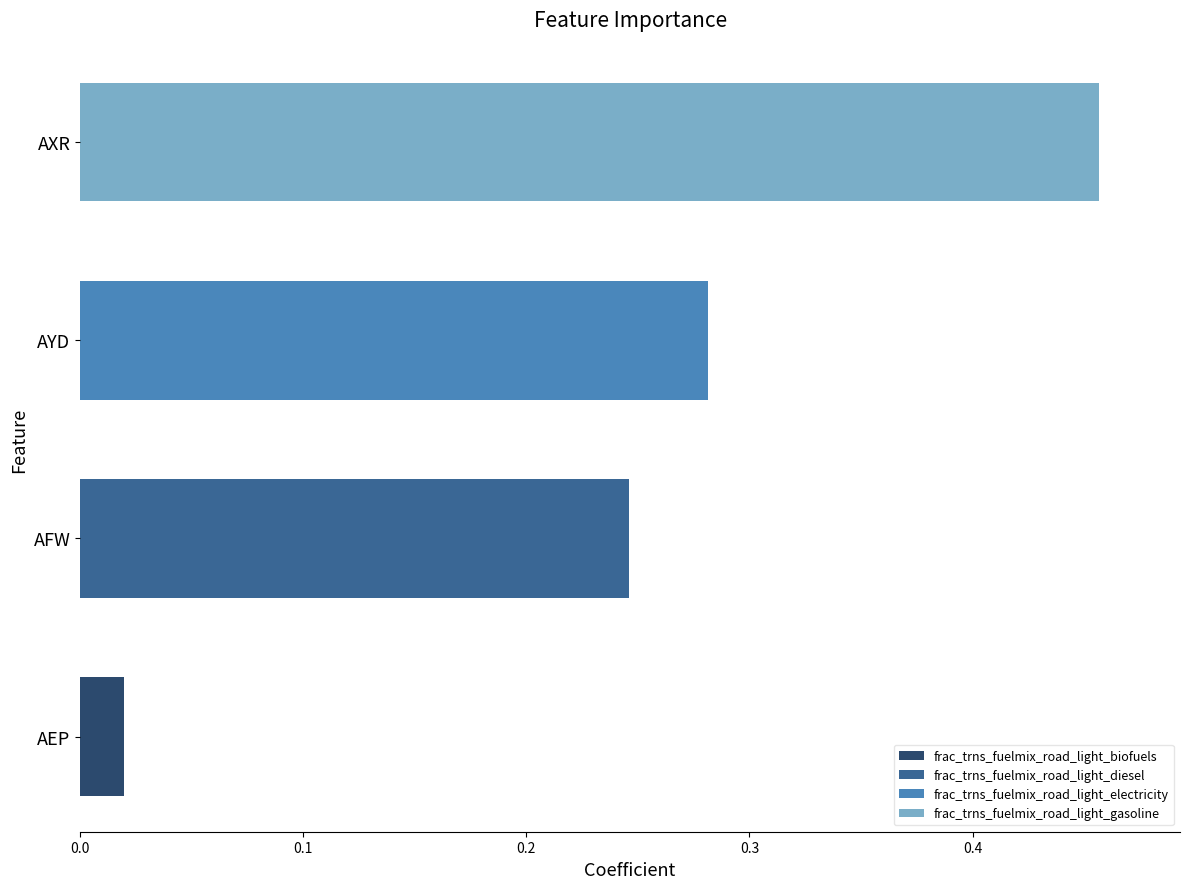

At which label is the value closest to 0?

AEP